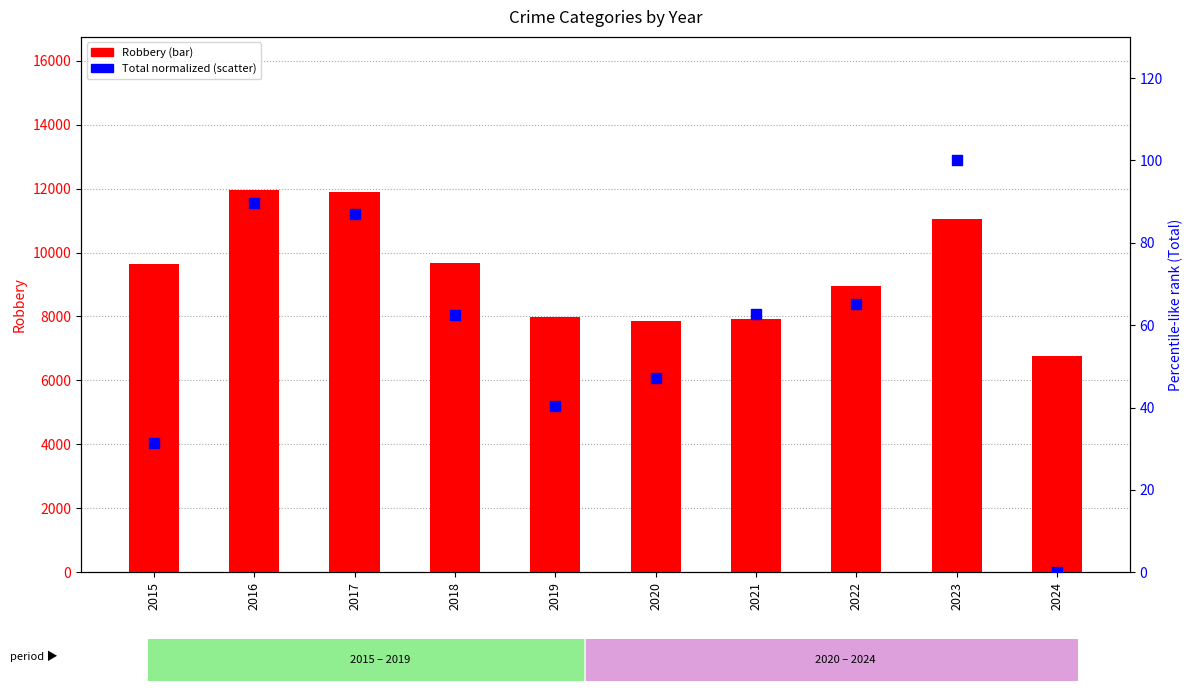

What is the total value across all series at 2021?

7982.6